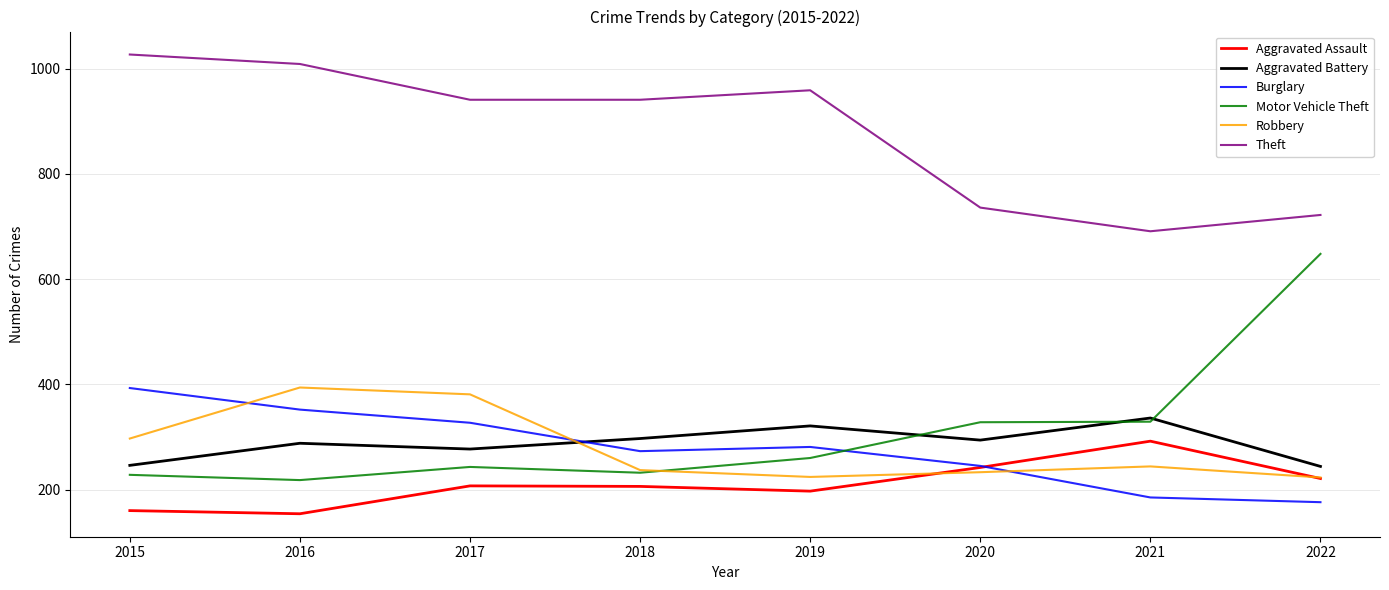

How many lines are shown in the chart?

6